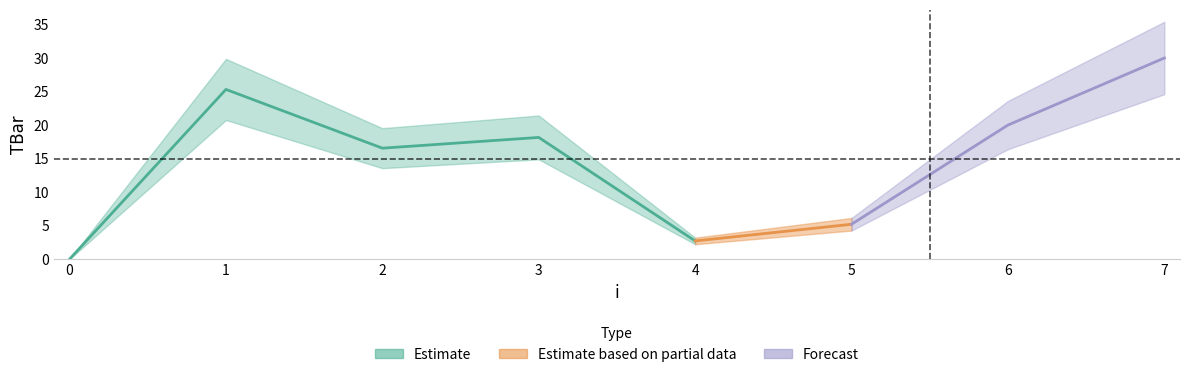

What is the maximum value shown in the chart?

30.0